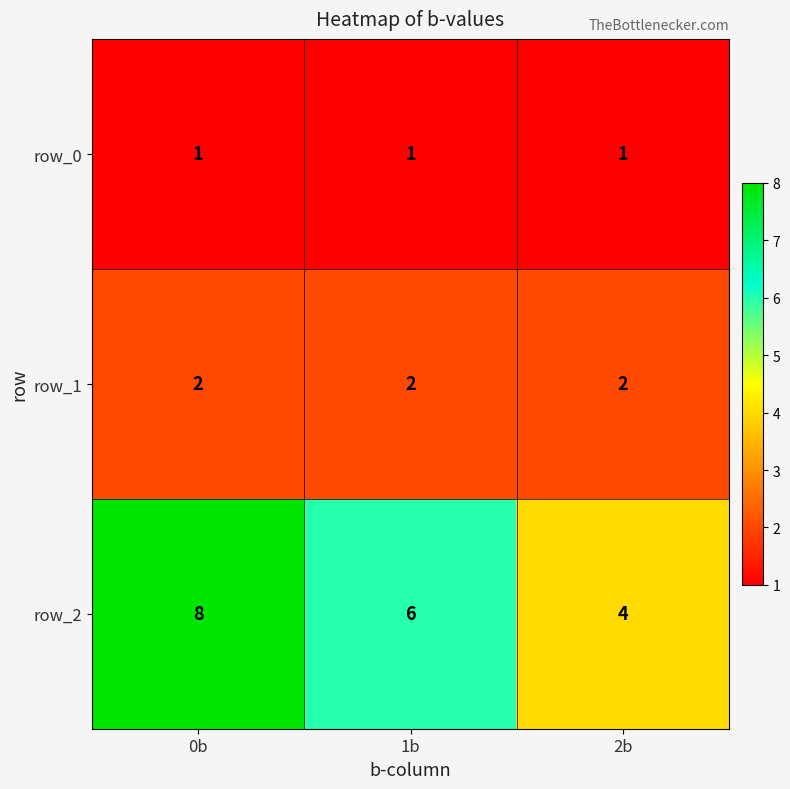

What is the difference between the row_2 values at 1b and 0b?

2